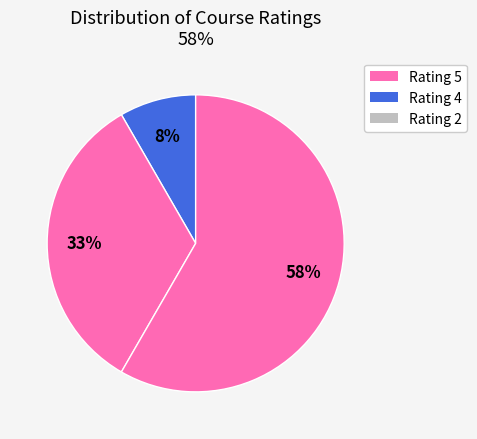

How many segments does this pie chart have?

3